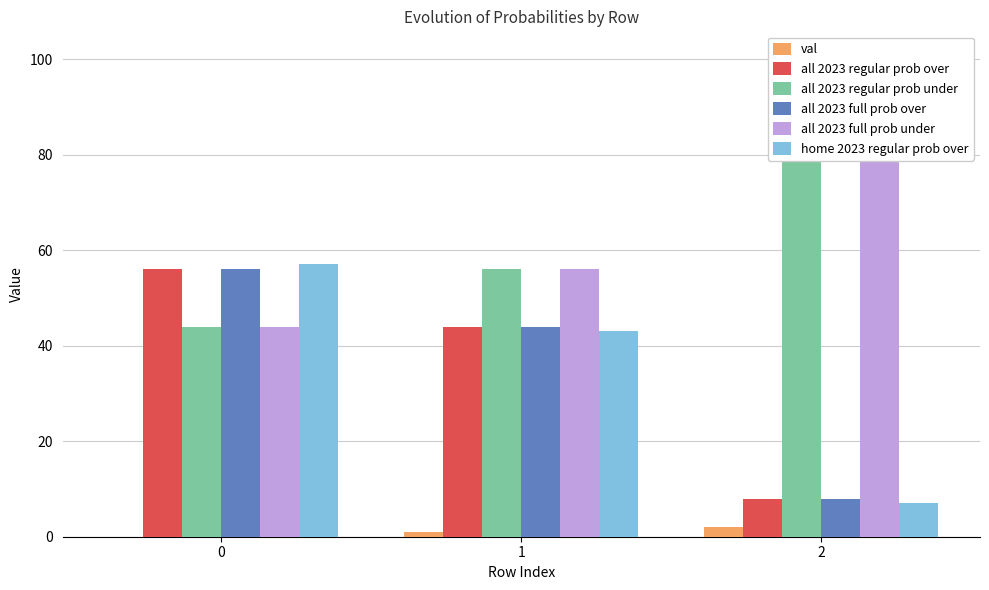

How many groups of bars are there?

3